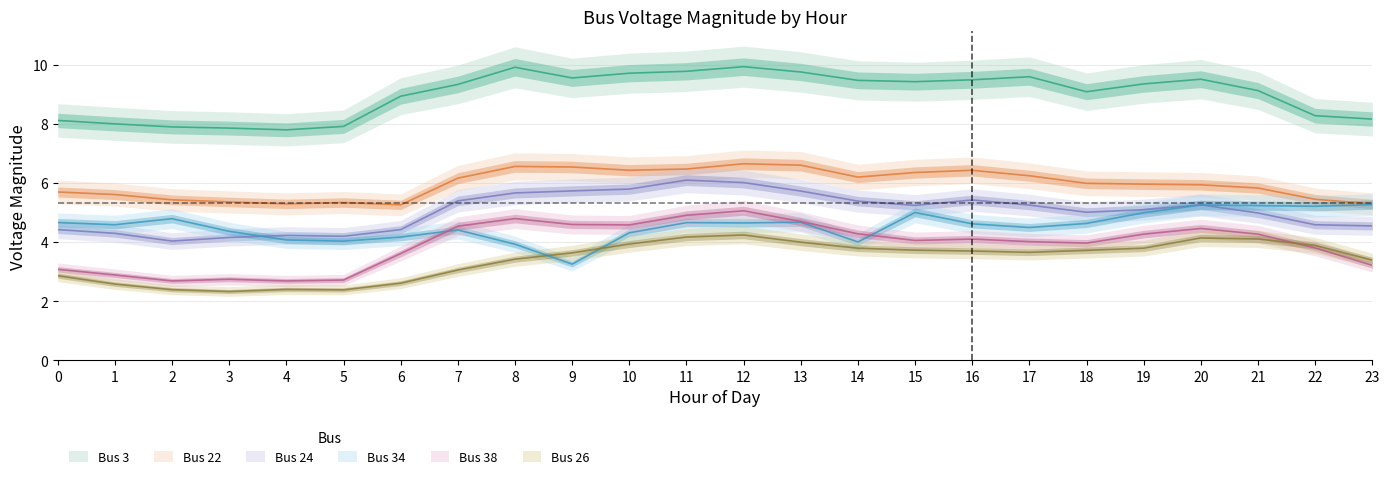

At 3, list the series in order from smallest to largest.

Bus 26, Bus 38, Bus 24, Bus 34, Bus 22, Bus 3